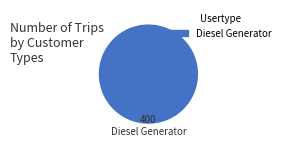

True or false: Diesel Generator accounts for 93% of the total.

False